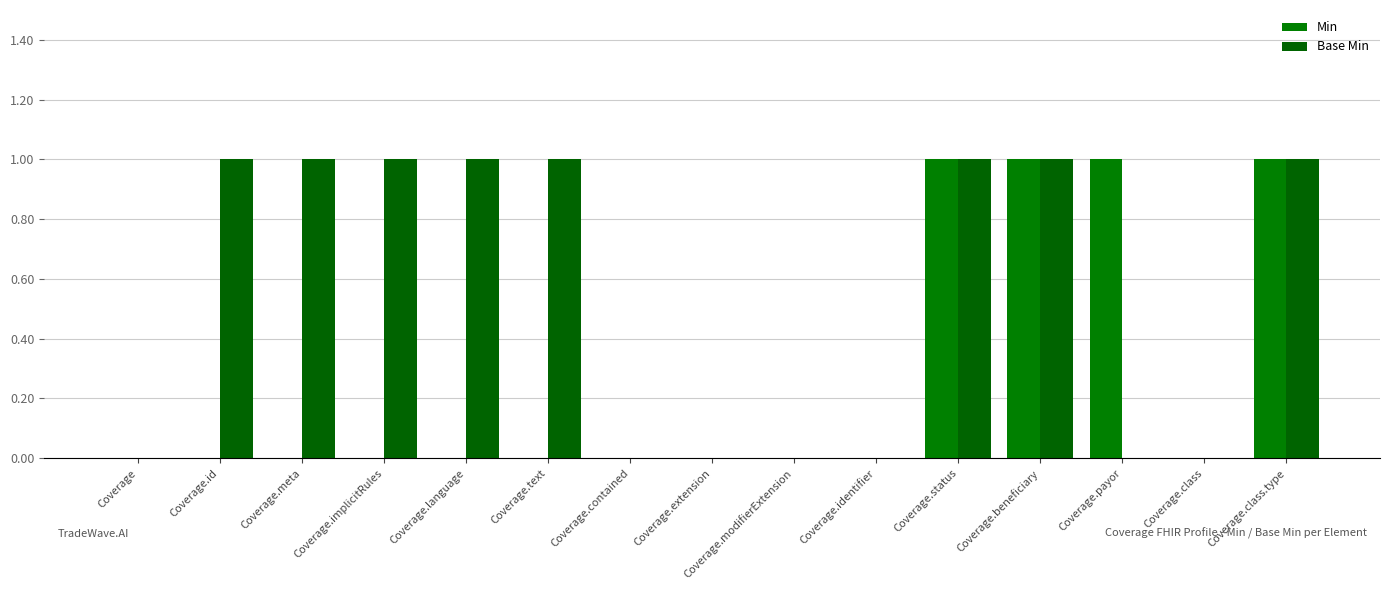

How many groups of bars are there?

15